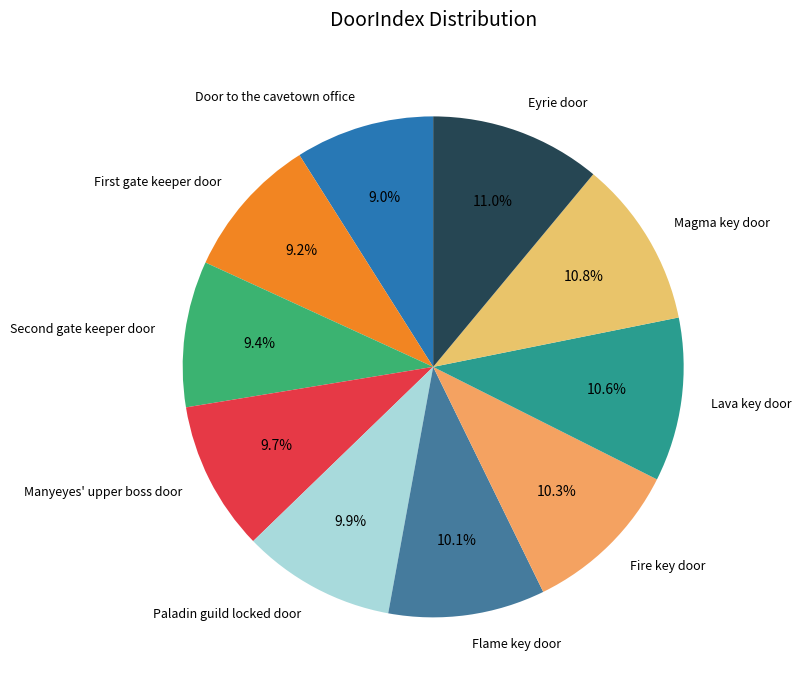

Combined, what portion of the pie is Fire key door and Manyeyes' upper boss door?

20.0%